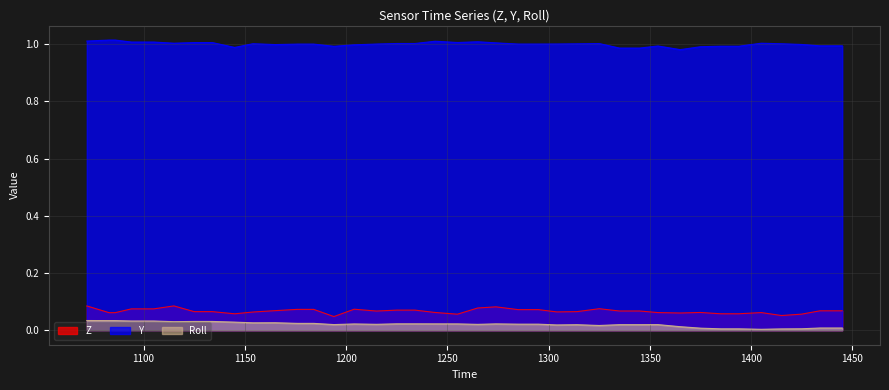

Reading left to right, transcribe all the data shown in this chart.

Z: 0.1	0.1	0.1	0.1	0.1	0.1	0.1	0.1	0.1	0.1	0.1	0.1	0.1	0.1	0.0	0.1	0.1	0.1	0.1	0.1	0.1	0.1	0.1	0.1	0.1	0.1	0.1	0.1	0.1	0.1	0.1	0.1	0.1	0.1	0.1	0.1	0.1	0.1	0.1	0.1
Y: 1.0	1.0	1.0	1.0	1.0	1.0	1.0	1.0	1.0	1.0	1.0	1.0	1.0	1.0	1.0	1.0	1.0	1.0	1.0	1.0	1.0	1.0	1.0	1.0	1.0	1.0	1.0	1.0	1.0	1.0	1.0	1.0	1.0	1.0	1.0	1.0	1.0	1.0	1.0	1.0
Roll: 0.0	0.0	0.0	0.0	0.0	0.0	0.0	0.0	0.0	0.0	0.0	0.0	0.0	0.0	0.0	0.0	0.0	0.0	0.0	0.0	0.0	0.0	0.0	0.0	0.0	0.0	0.0	0.0	0.0	0.0	0.0	0.0	0.0	0.0	0.0	0.0	0.0	0.0	0.0	0.0